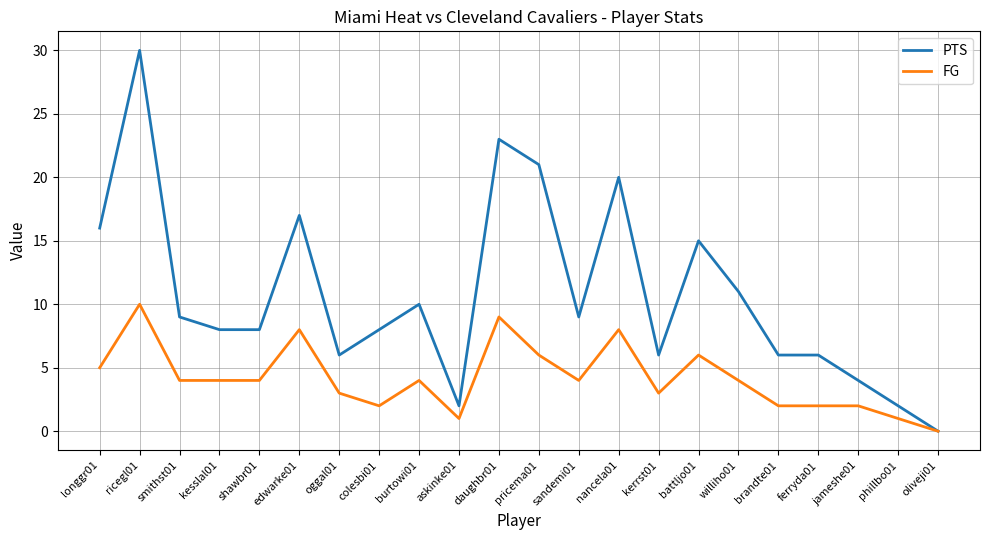

What is the average value of the FG series?

4